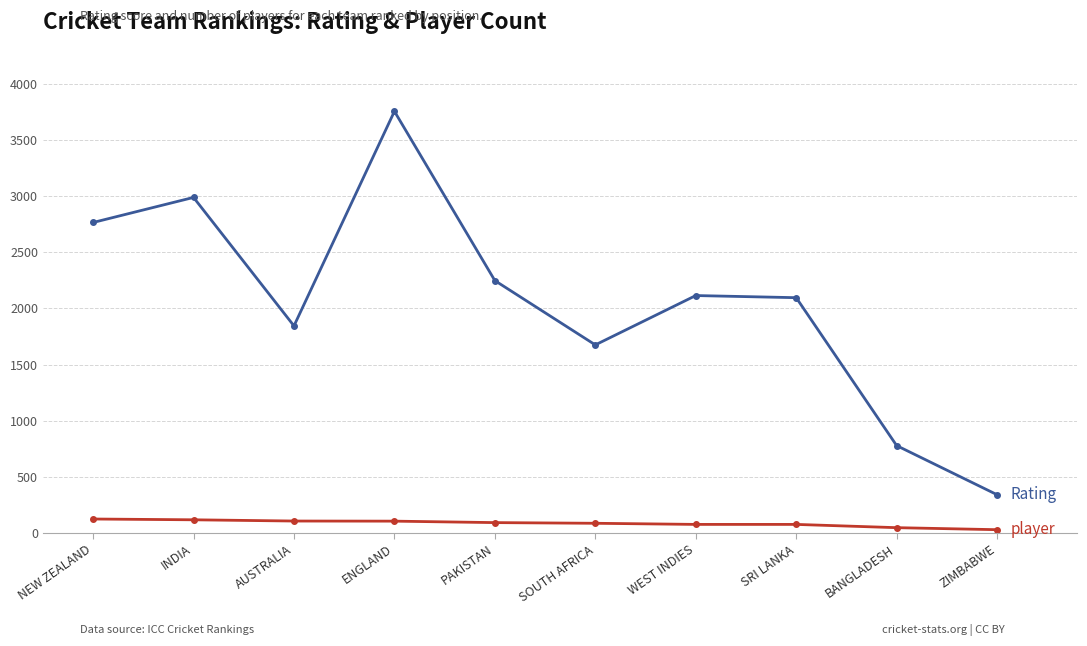

What is the label of the 1st point from the left?

NEW ZEALAND